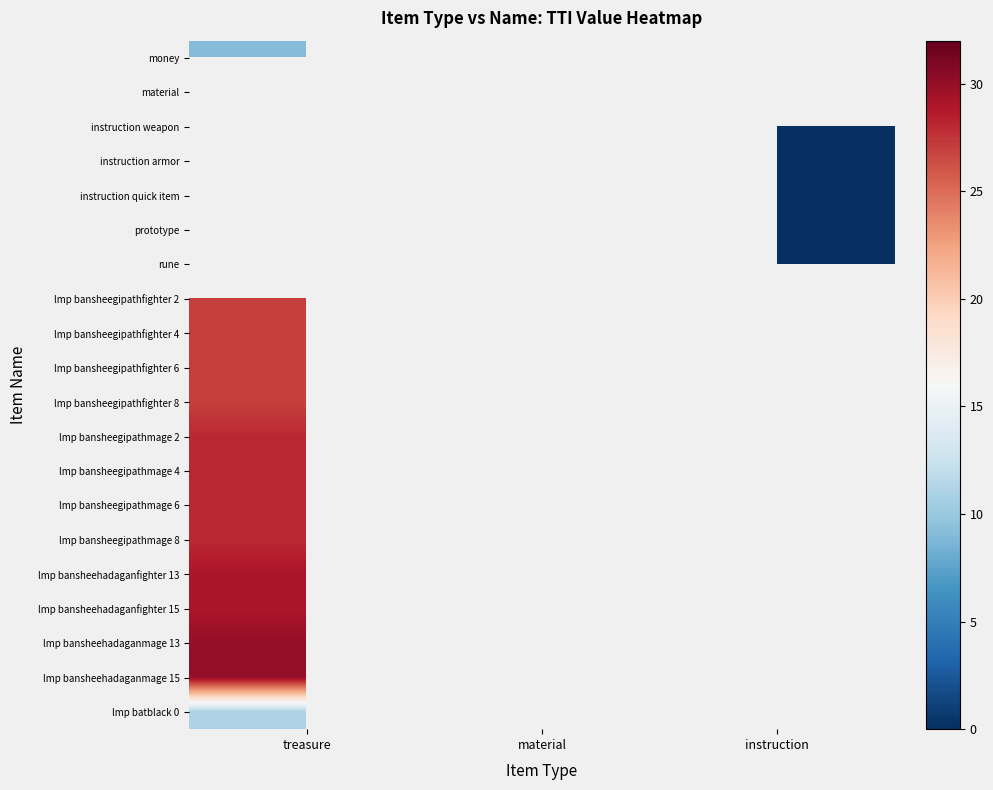

Which category has the highest value across all series?

treasure